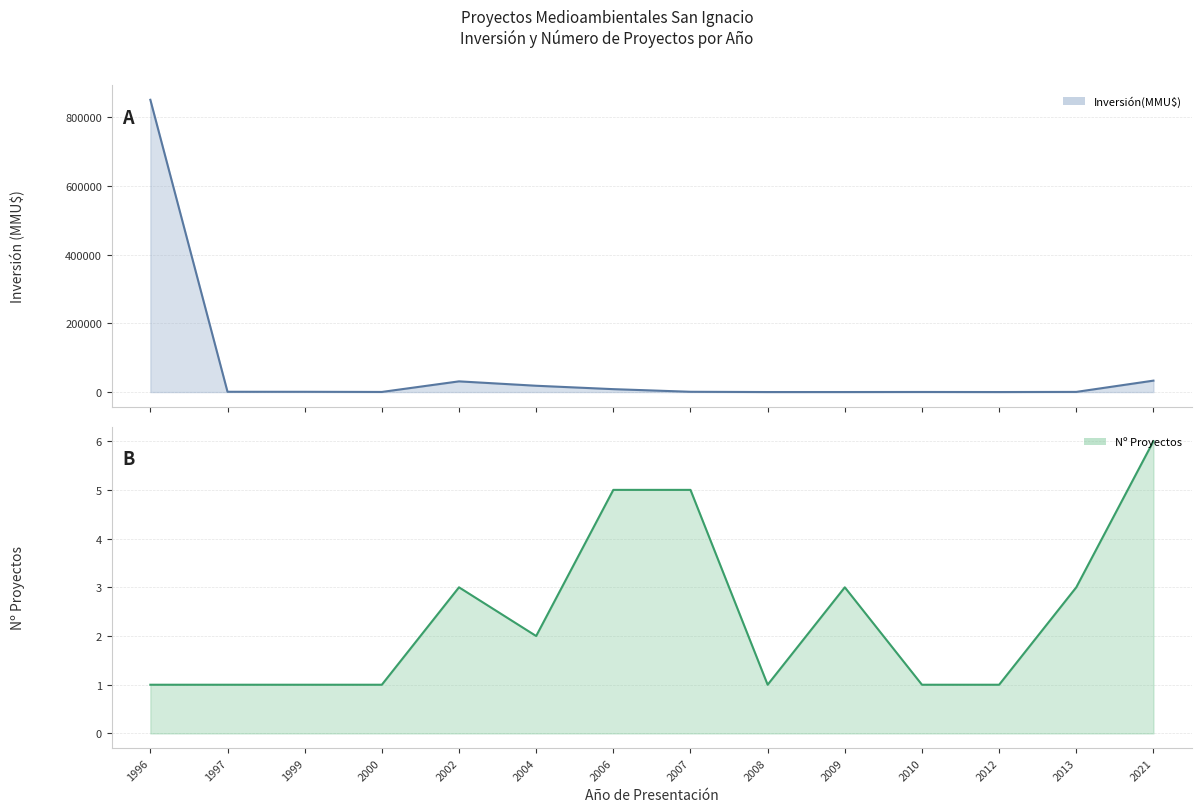

What is the difference between the second highest and minimum values in the Nº Proyectos series?

4